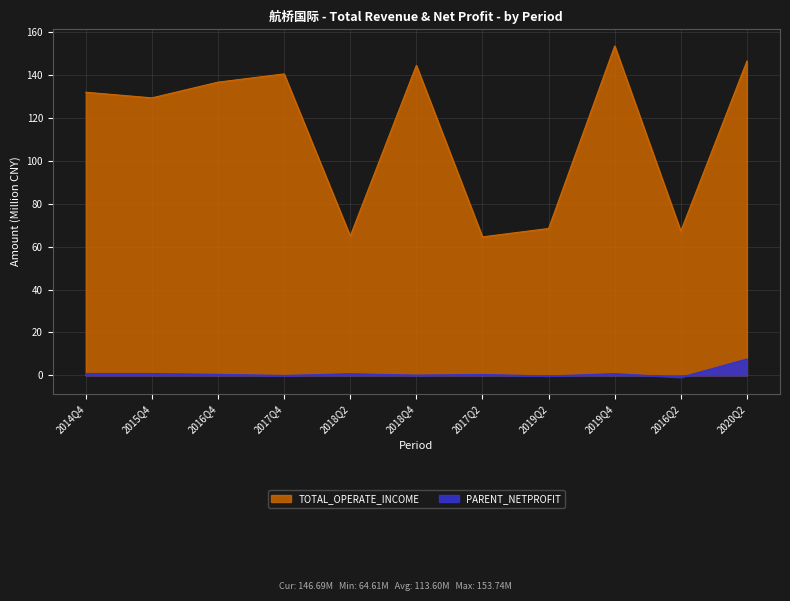

True or false: TOTAL_OPERATE_INCOME and PARENT_NETPROFIT cross at least once.

False